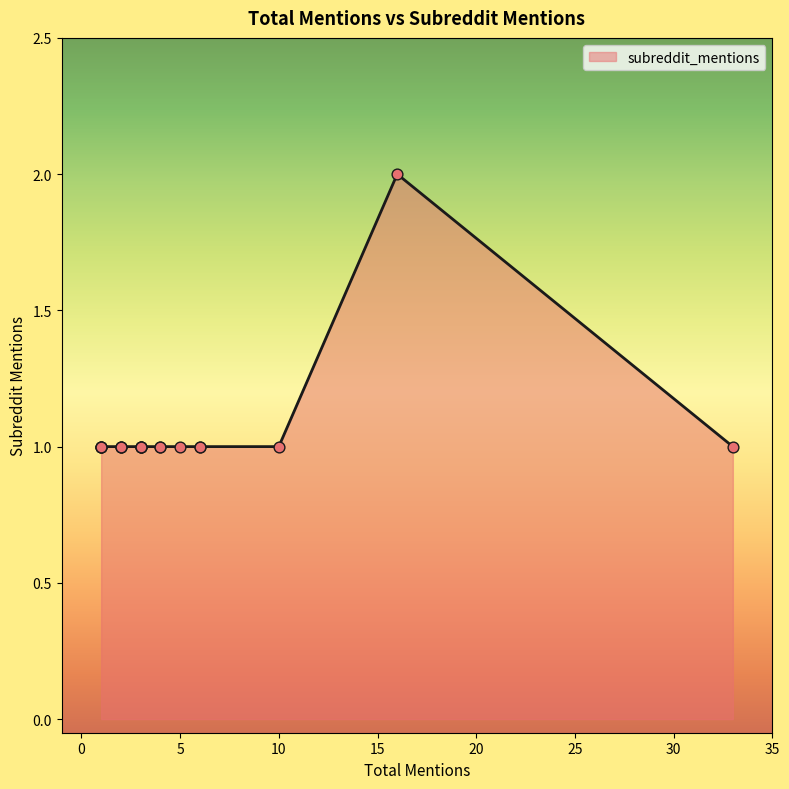

Approximately how many times larger is the value at 2 compared to 16?

0.5